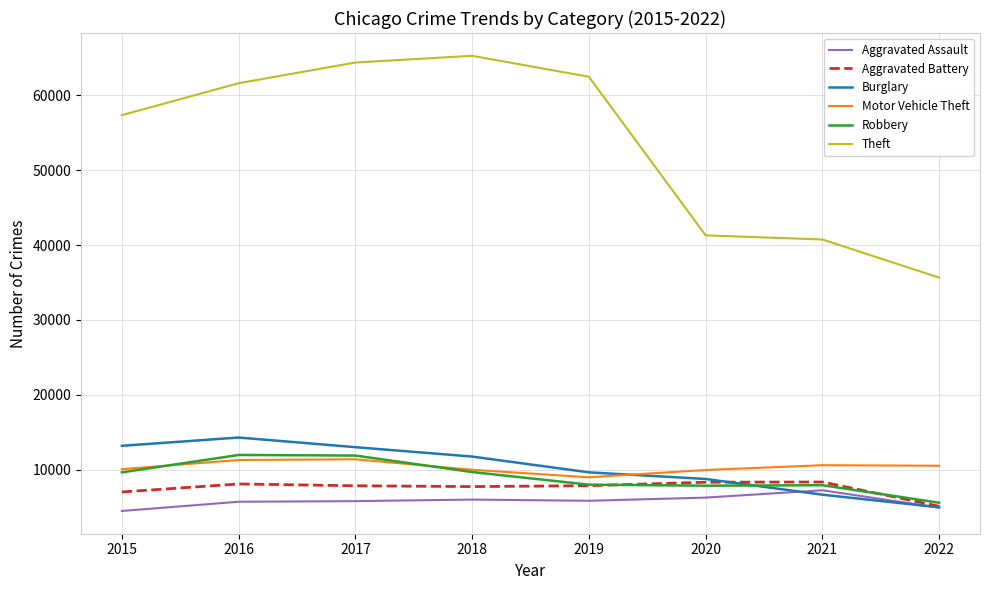

What is the spread (max minus min) of values at 2018?

59281